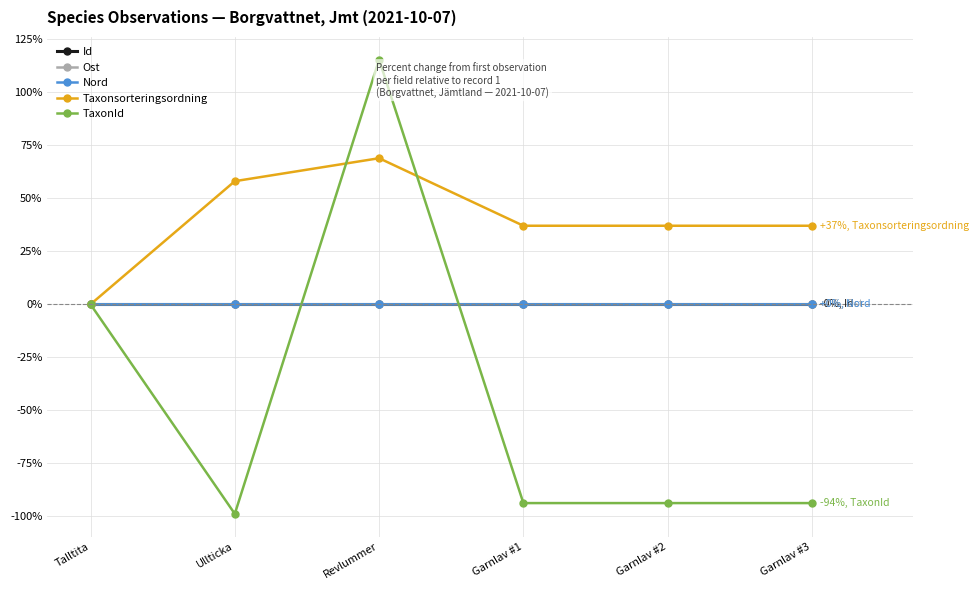

The Ost series shows 0.0 at Ullticka. True or false?

True